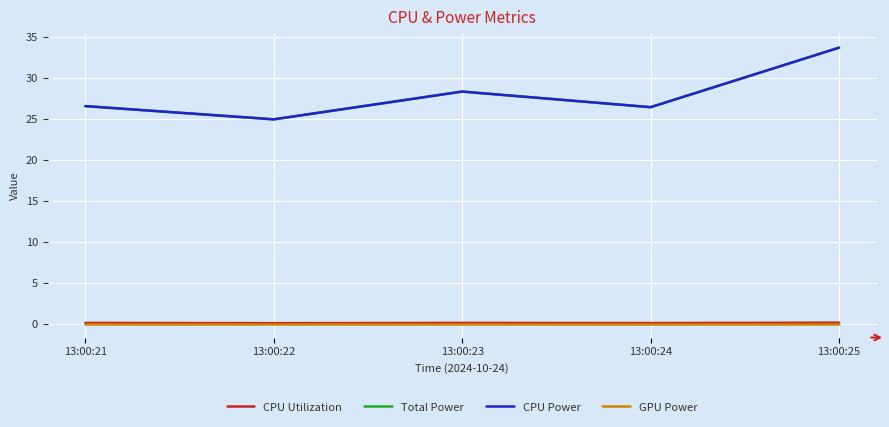

True or false: GPU Power and CPU Utilization intersect in this chart.

False